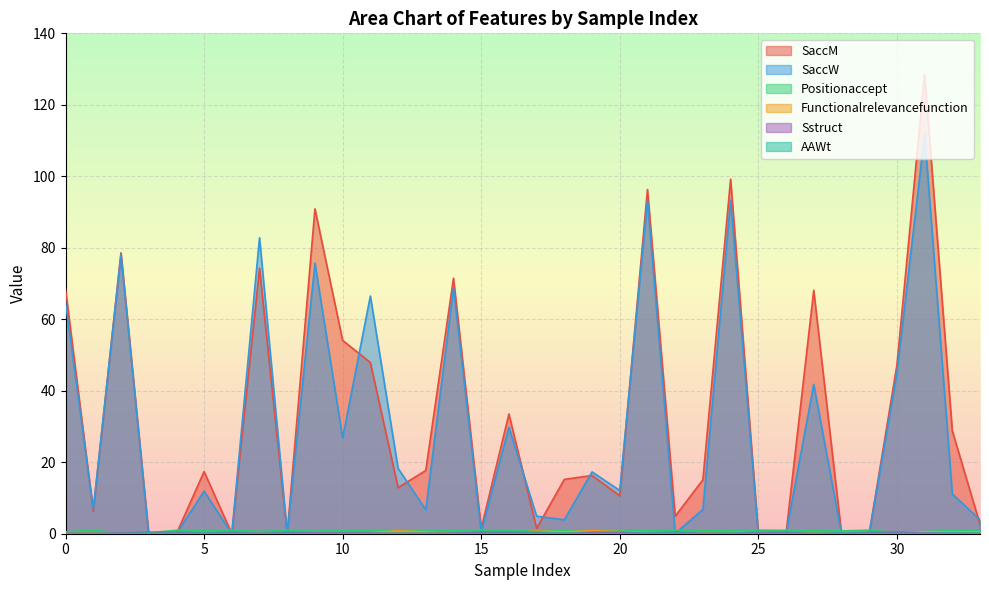

Which series has the largest range (max minus min)?

SaccM